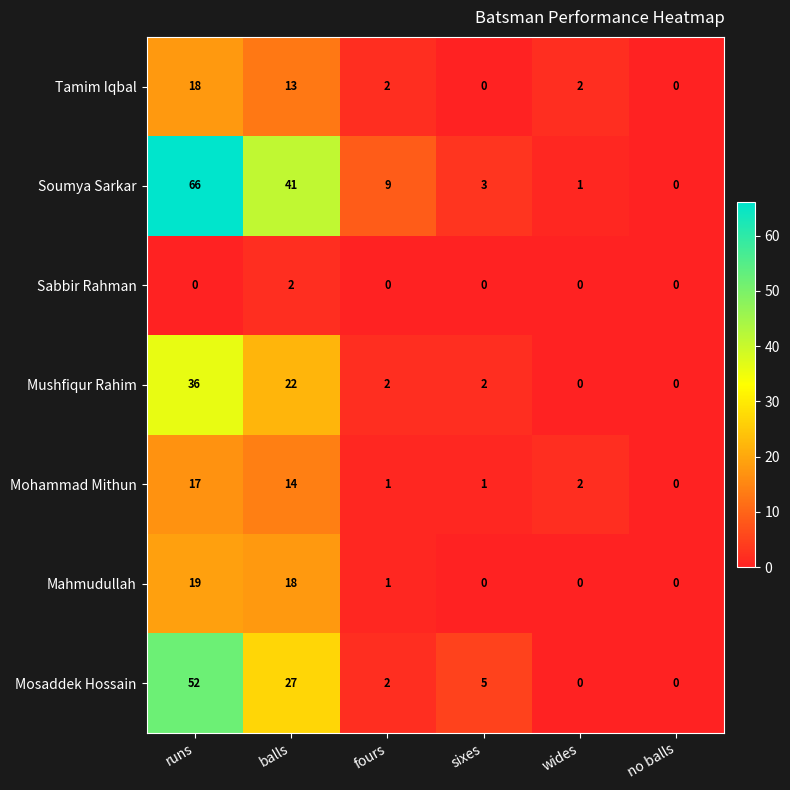

What is the average value of the Tamim Iqbal series?

6